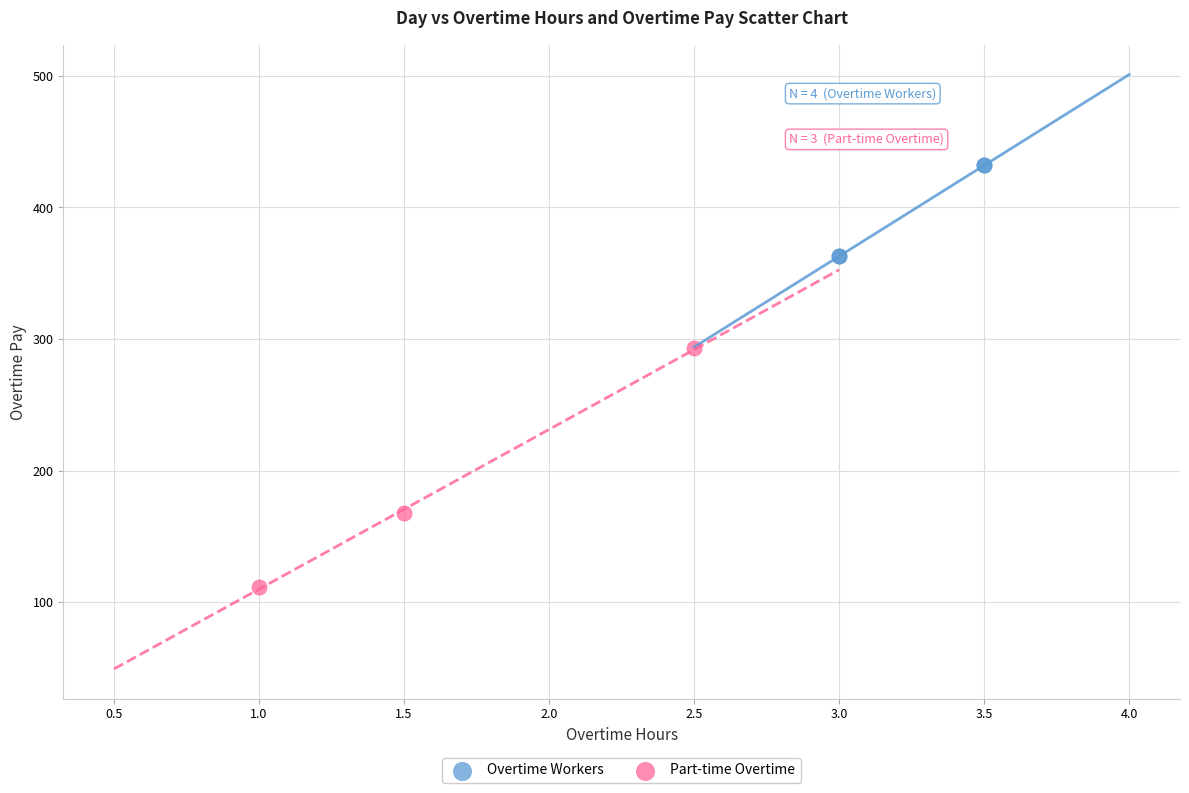

Which series has the widest spread of Y values?

Part-time Overtime